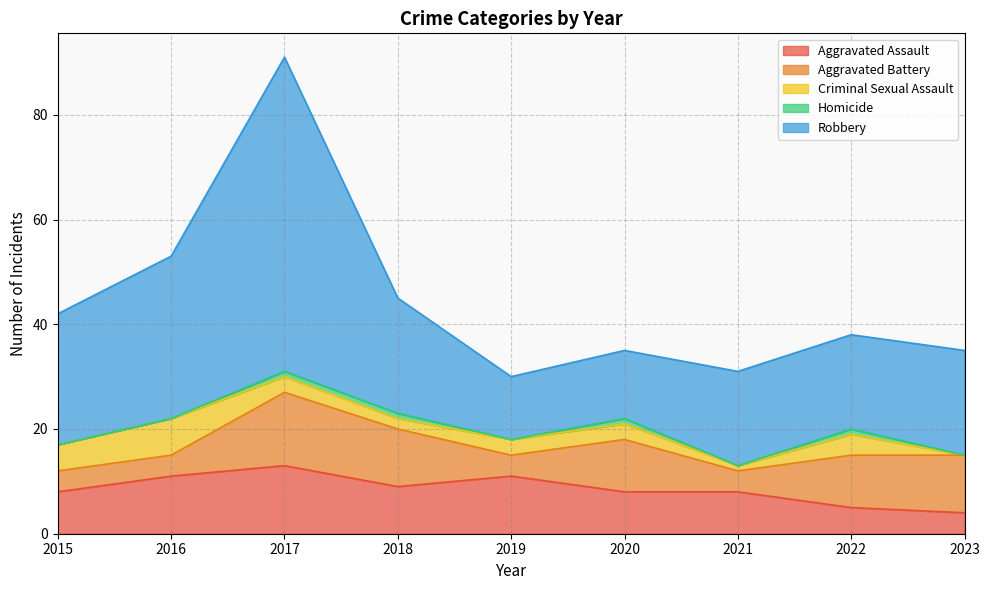

True or false: Aggravated Battery has more than 0 points higher than both neighbors.

True